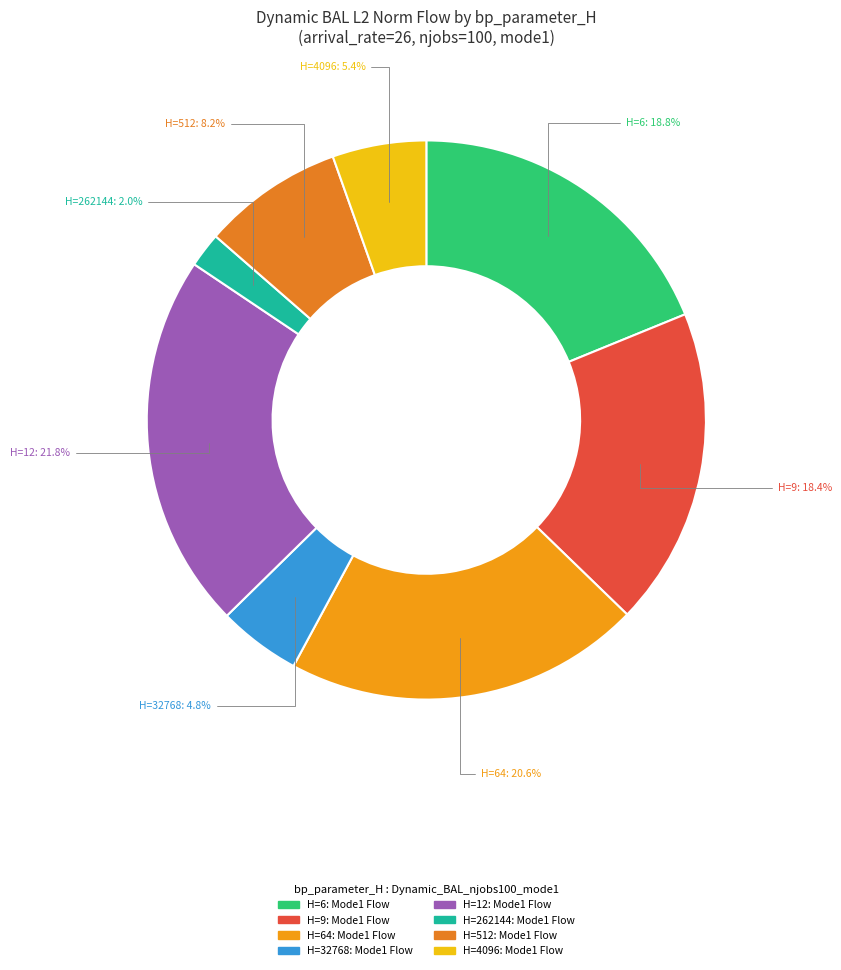

To the nearest percent, what is the average slice percentage?

12%